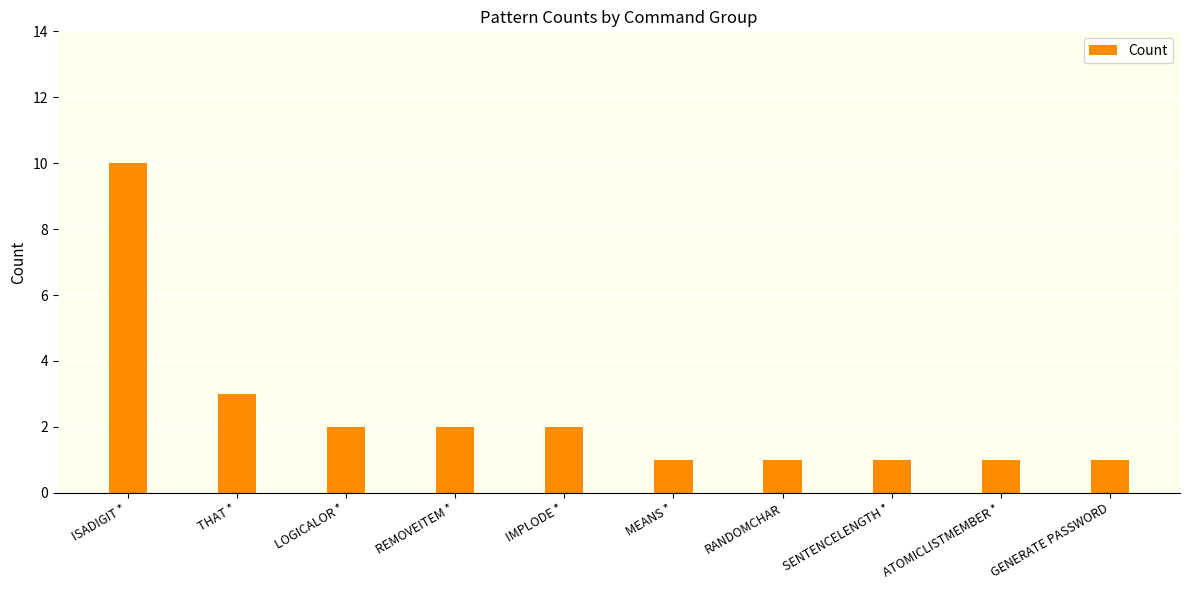

At which label is the value closest to 5?

THAT *